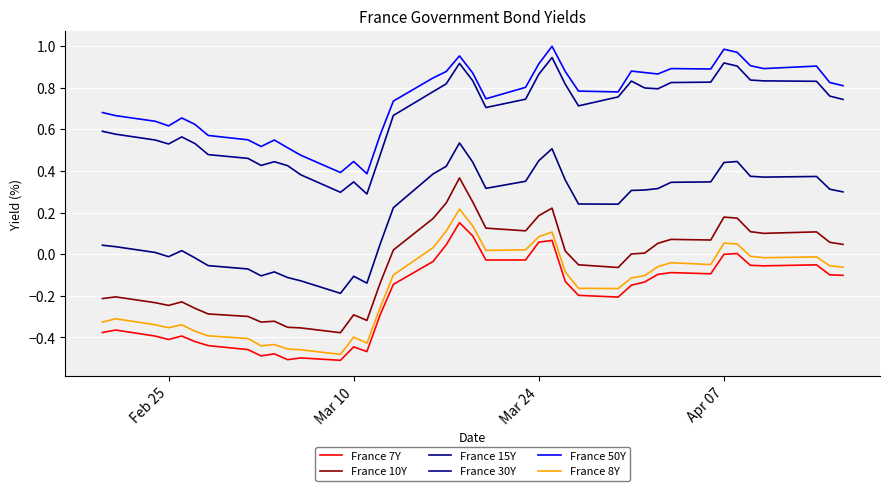

Does the chart have visible grid lines?

Yes